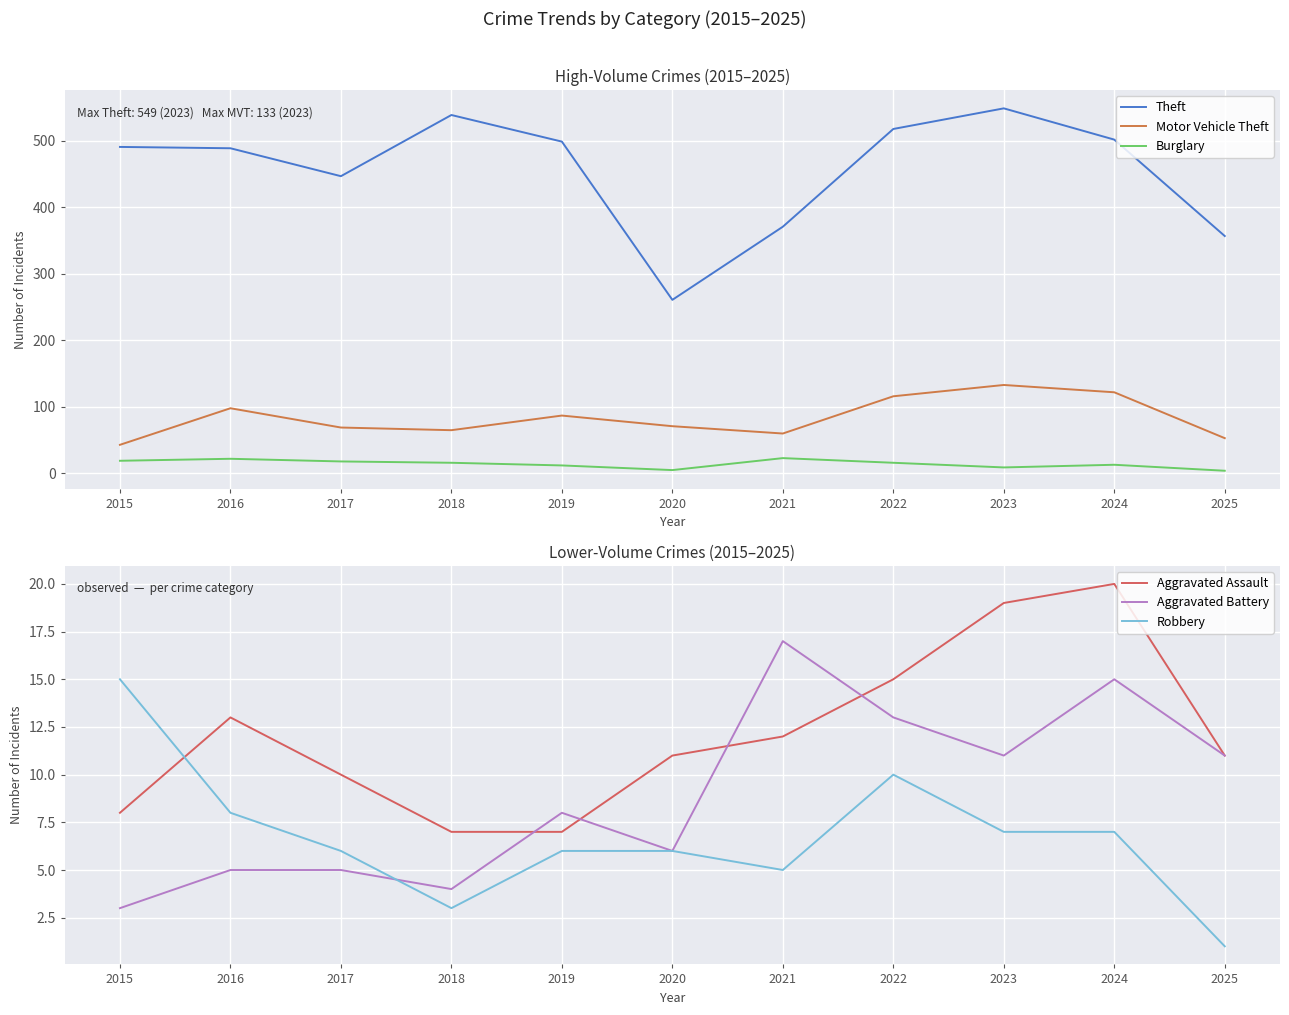

Which label corresponds to the largest value in the chart?

2023